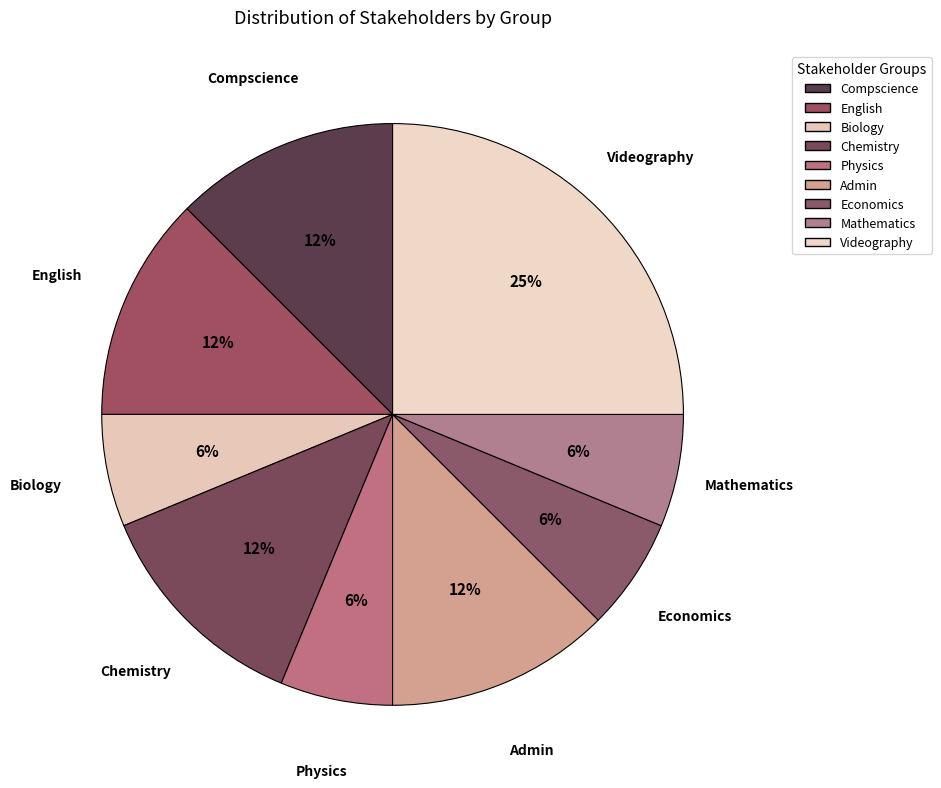

To the nearest percent, what is the difference between the Physics and Videography slice percentages?

19%